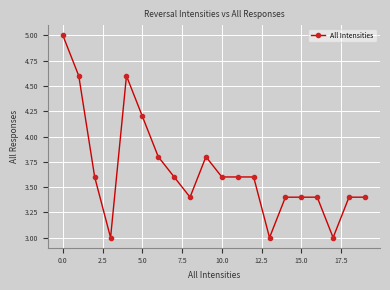

What is the value of the 20th point from the left?

3.4